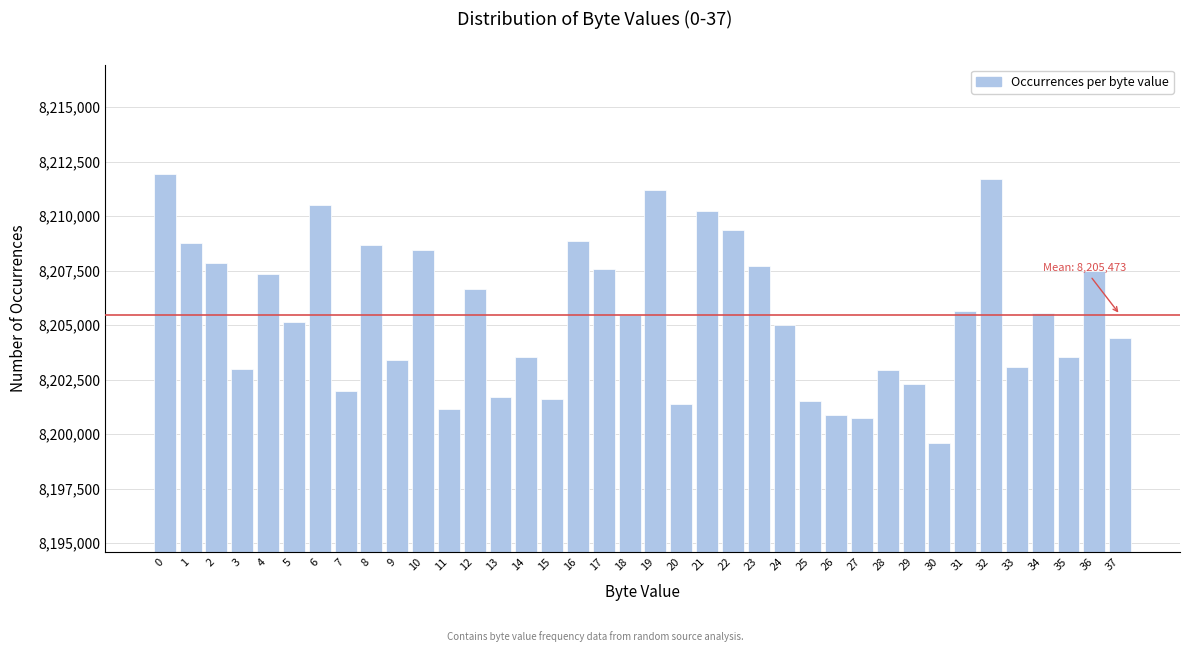

What is the greatest value displayed?

8211946